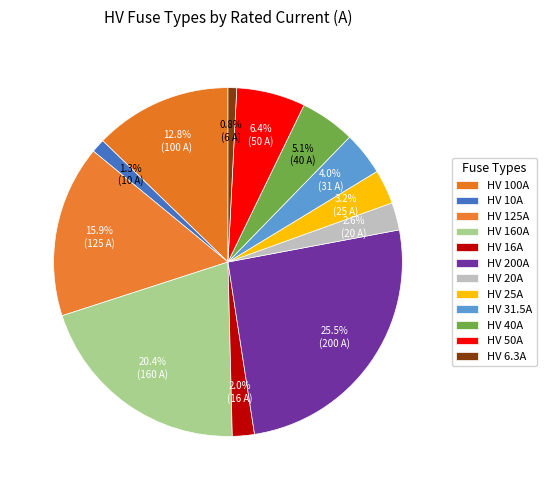

Rank the categories by value from highest to lowest.

HV 200A, HV 160A, HV 125A, HV 100A, HV 50A, HV 40A, HV 31.5A, HV 25A, HV 20A, HV 16A, HV 10A, HV 6.3A